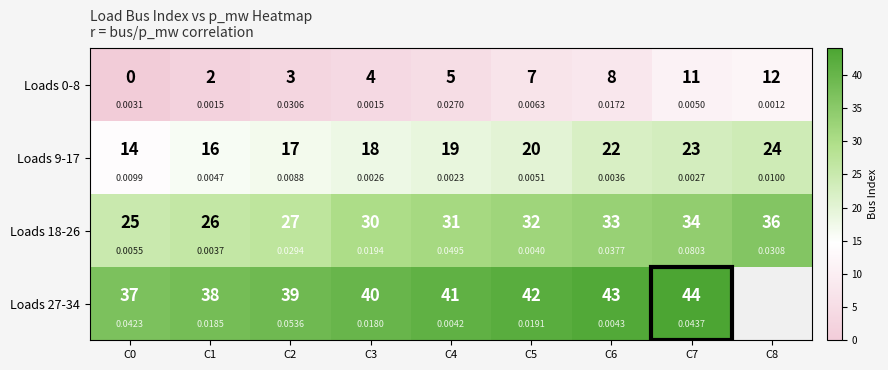

True or false: Loads 9-17 has a value of 18.0 at C3.

True